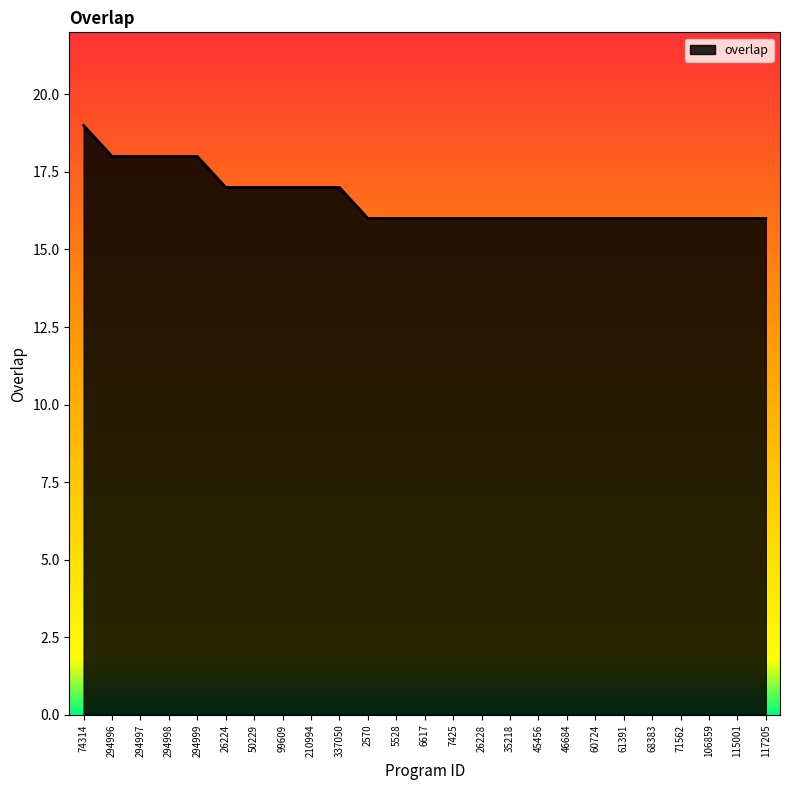

True or false: the data shows 16 at 2570.

True